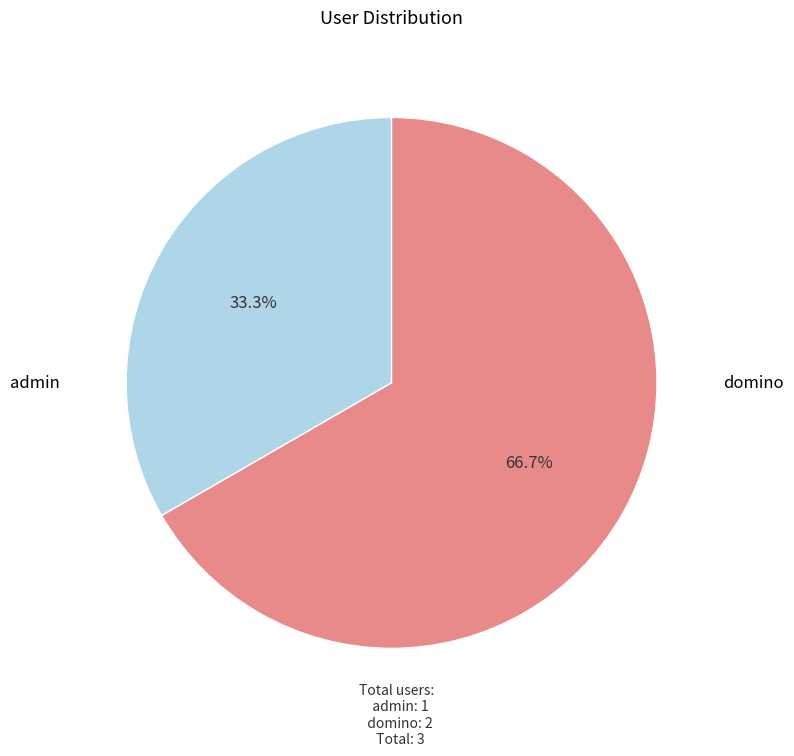

Does admin account for over 50% of the chart?

No